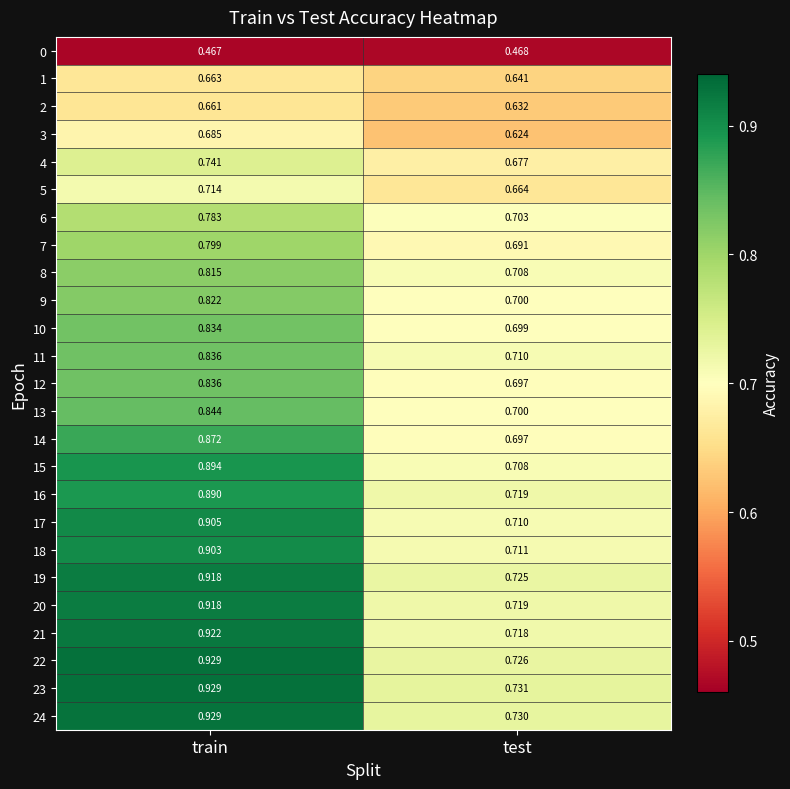

At which label does 23 reach its minimum?

test